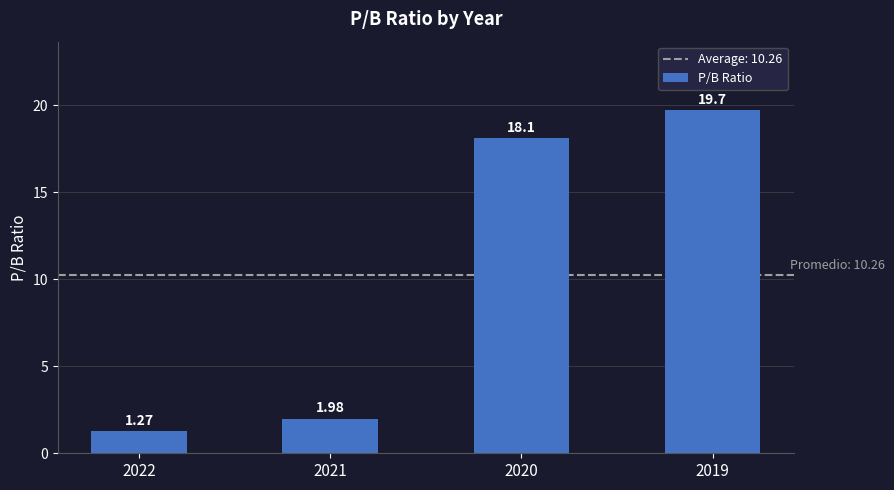

Does the chart contain any negative values?

No